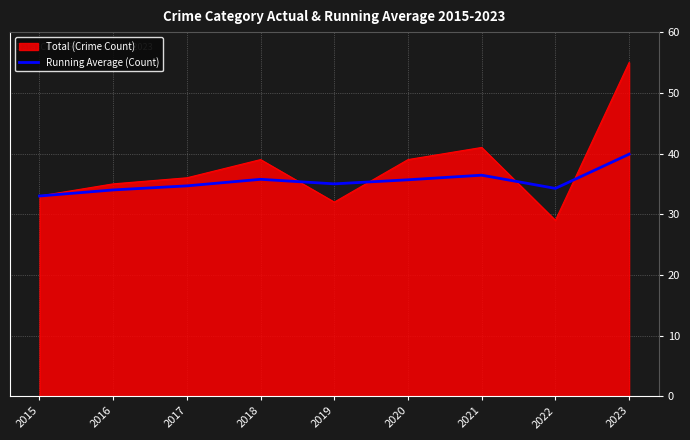

Does the chart have visible grid lines?

Yes